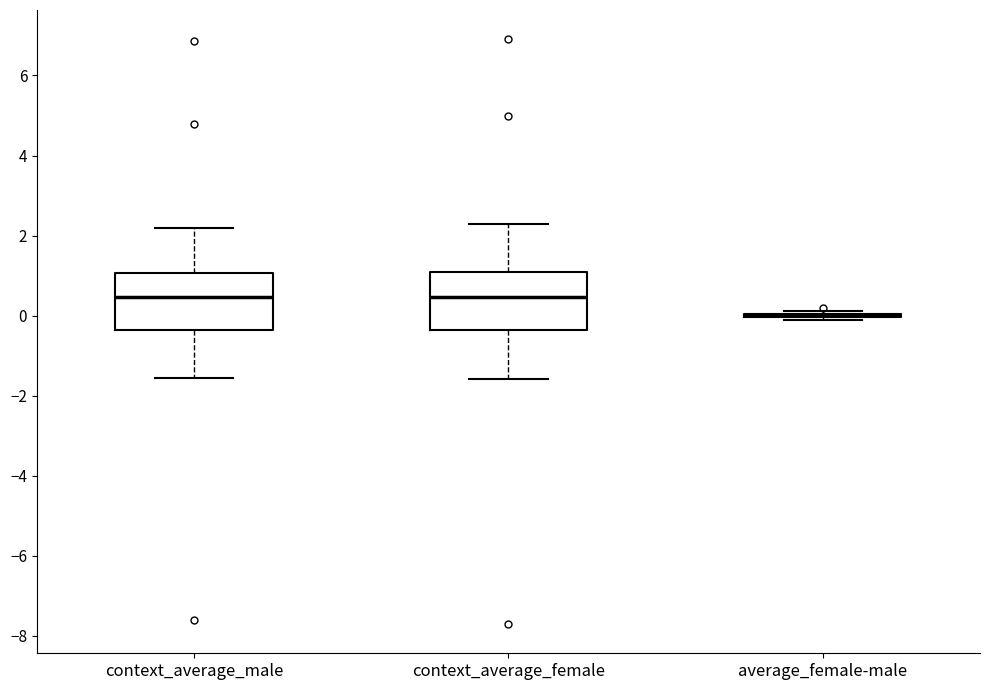

Reading left to right, read every box against the y-axis: the position of its median line, the range the box covers, and the ends of its whiskers. The values are not printed on the chart, so give them approximately, as read against the axis.

context_average_male: median 0.4, box -0.4 to 1.0, whiskers -1.6 to 2.2
context_average_female: median 0.4, box -0.4 to 1.0, whiskers -1.6 to 2.2
average_female-male: box collapsed to a line at 0.0, whiskers -0.2 to 0.2